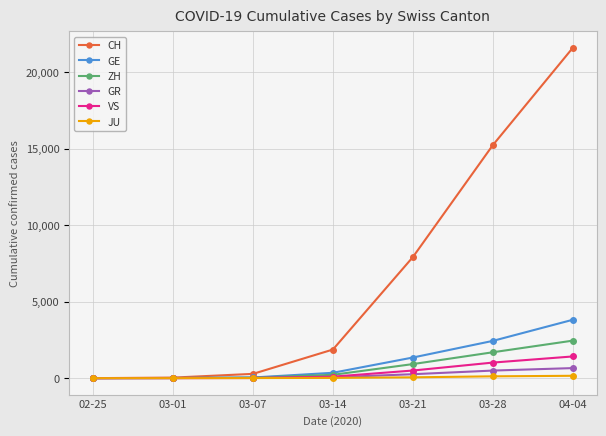

What is the maximum value for VS?

1418